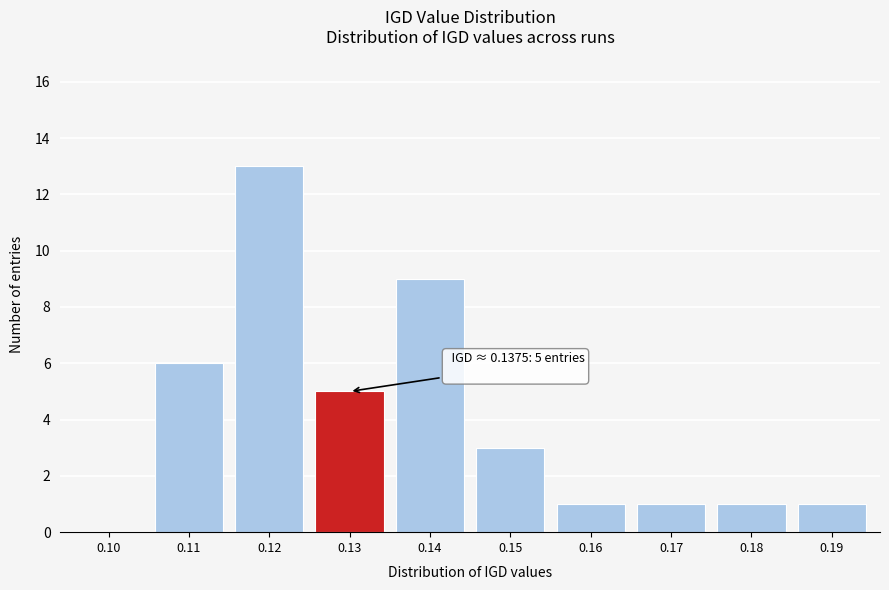

Reading left to right, list all the values displayed in this chart.

0.10=0	0.11=6	0.12=13	0.13=5	0.14=9	0.15=3	0.16=1	0.17=1	0.18=1	0.19=1